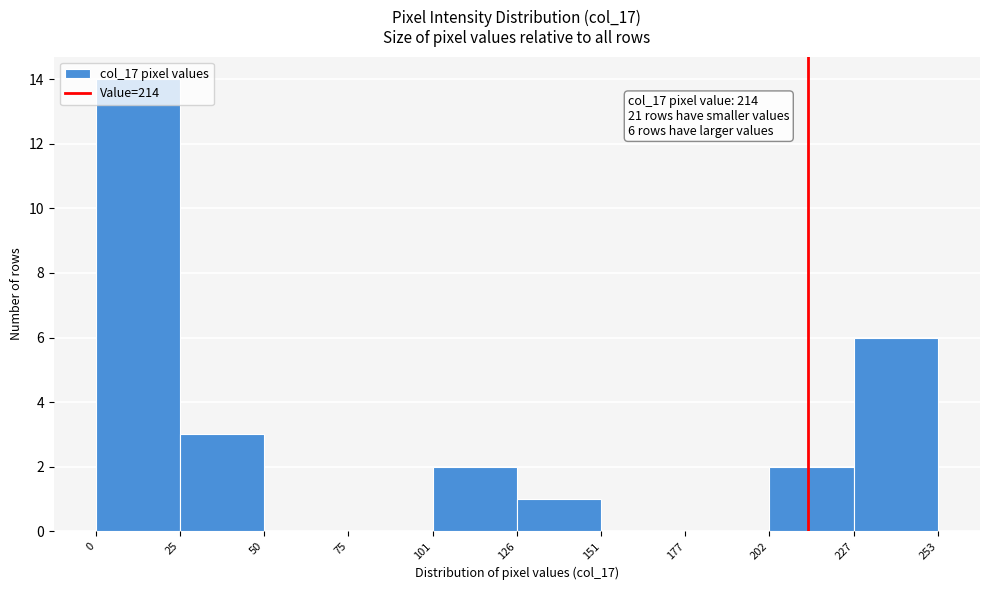

Which range on the x-axis has the tallest bar?

0 to 25